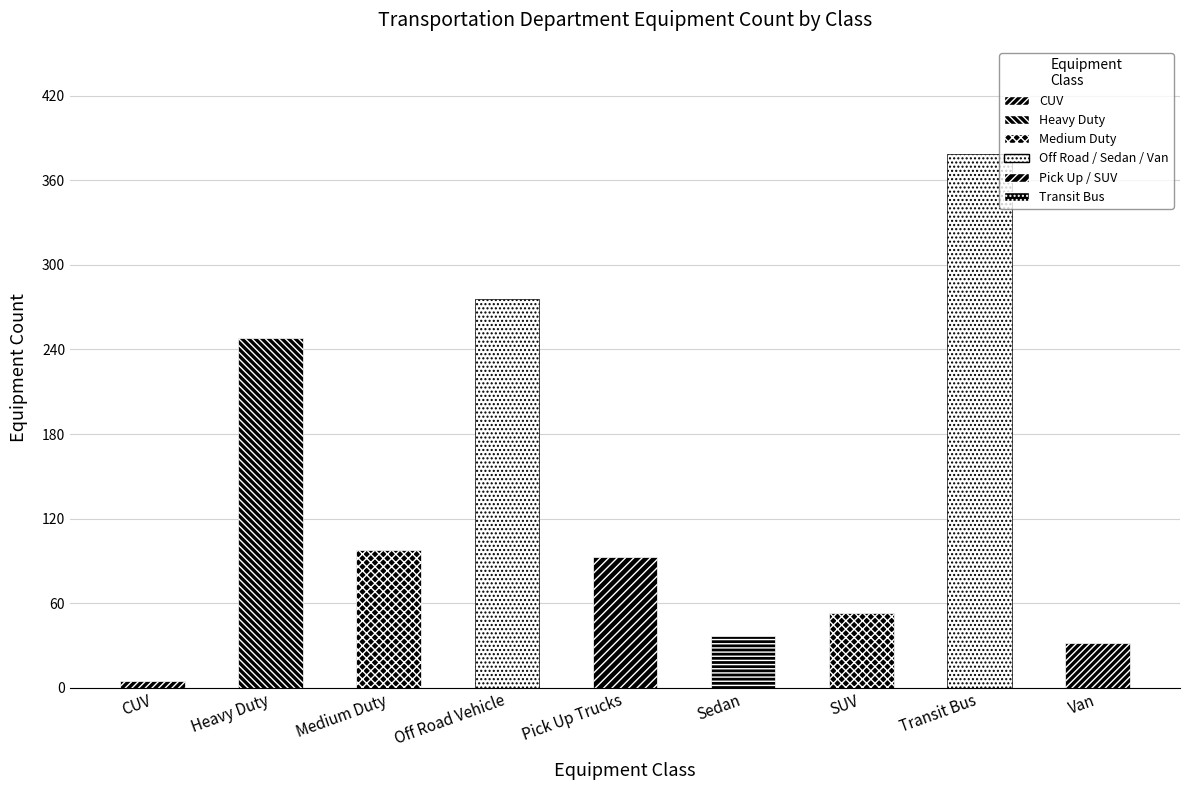

Rank the categories by value from lowest to highest.

CUV, Van, Sedan, SUV, Pick Up Trucks, Medium Duty, Heavy Duty, Off Road Vehicle, Transit Bus